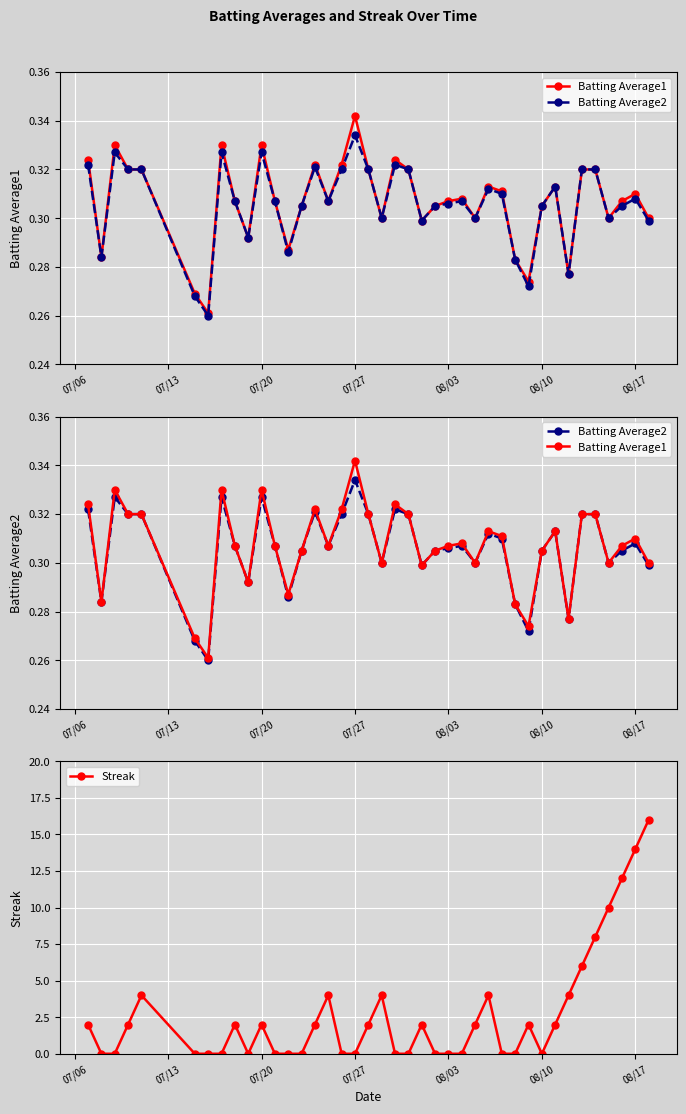

What are all the series names shown in the legend?

Batting Average1, Batting Average2, Streak